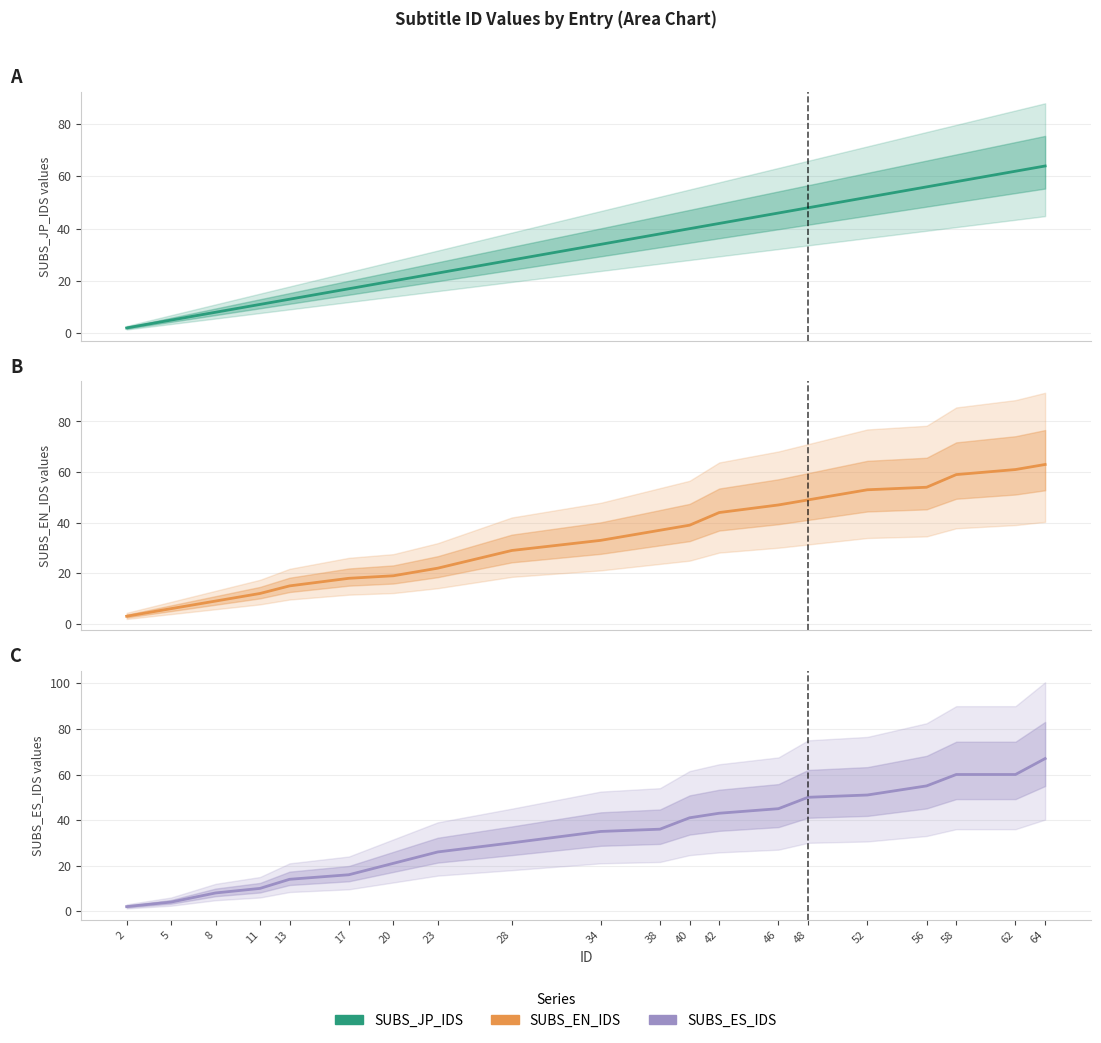

What are all the series names shown in the legend?

SUBS_JP_IDS, SUBS_EN_IDS, SUBS_ES_IDS